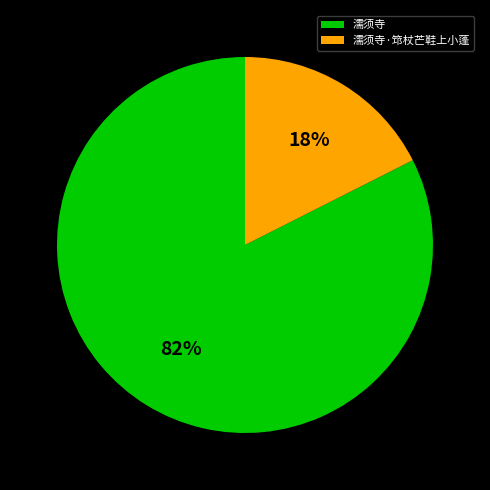

To the nearest percent, what is the combined percentage of 濡须寺 and 濡须寺·筇杖芒鞋上小蓬?

100%